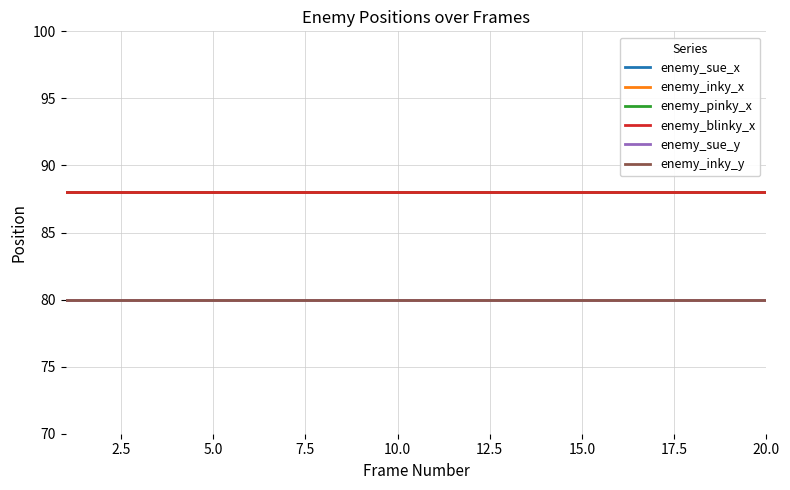

Does the chart have visible grid lines?

Yes